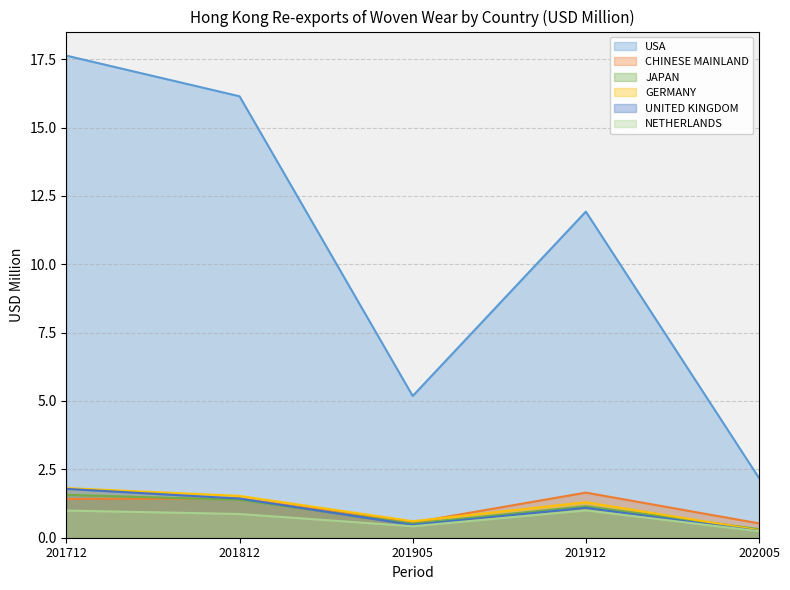

Which series has the largest total across all categories?

USA